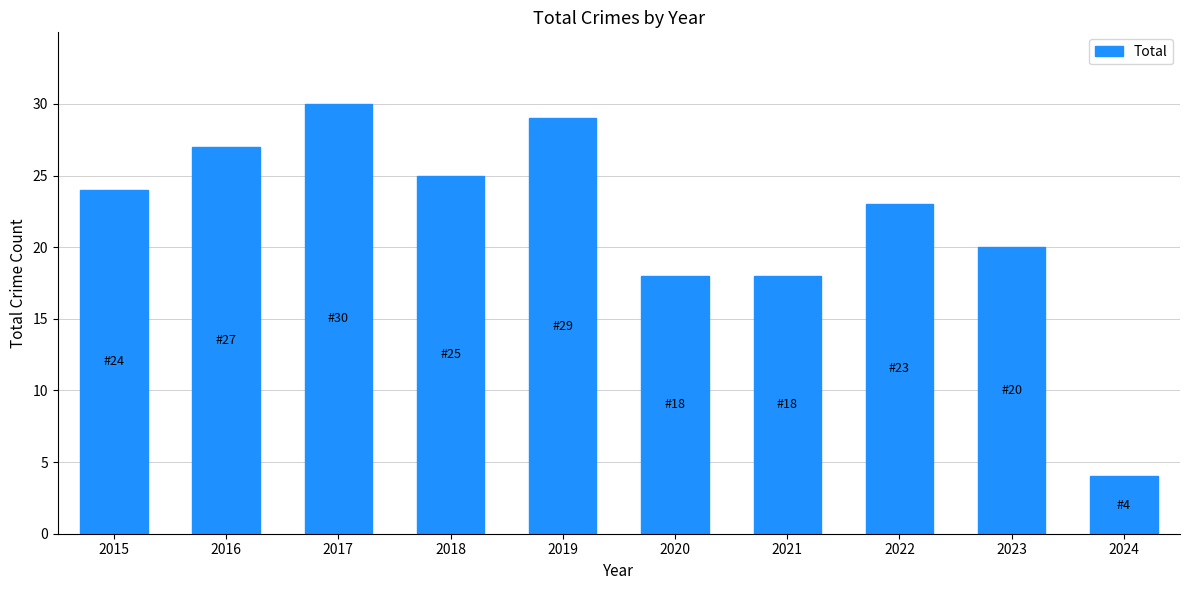

What is the sum of the values at 2022 and 2019?

52